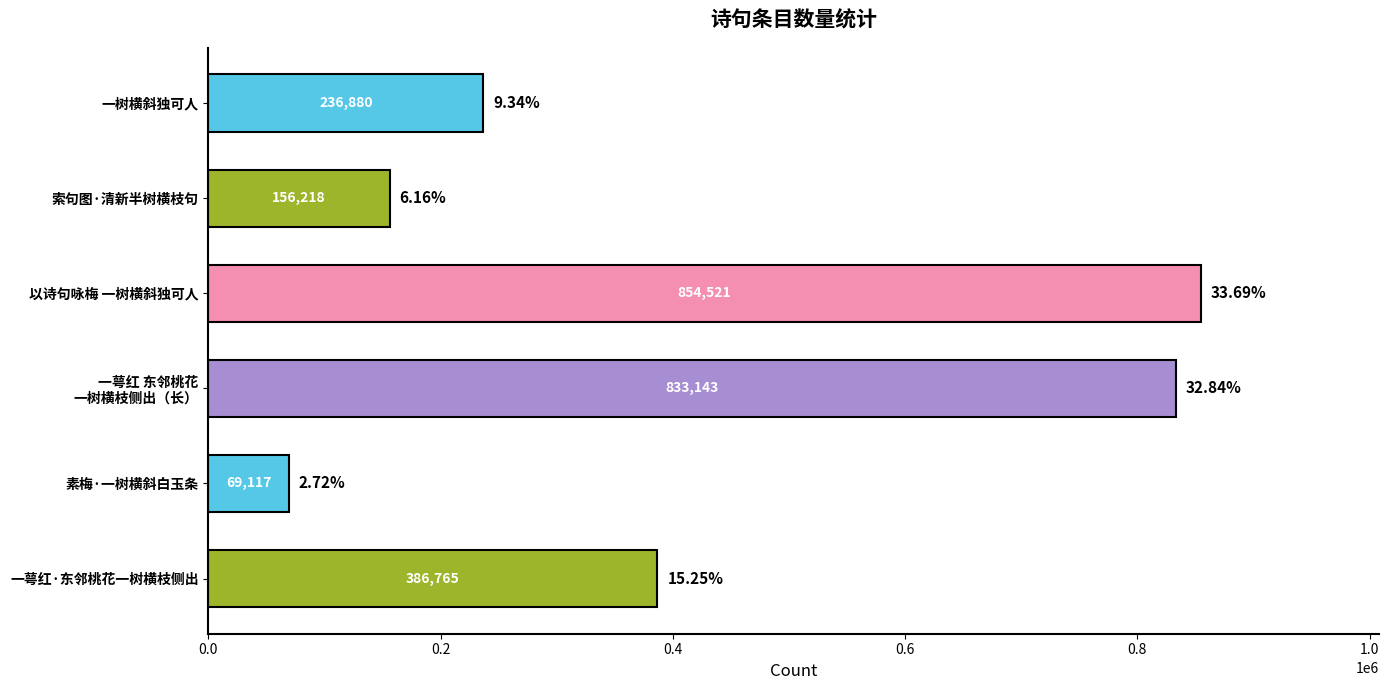

At which category does the chart reach its peak across all series?

以诗句咏梅 一树横斜独可人